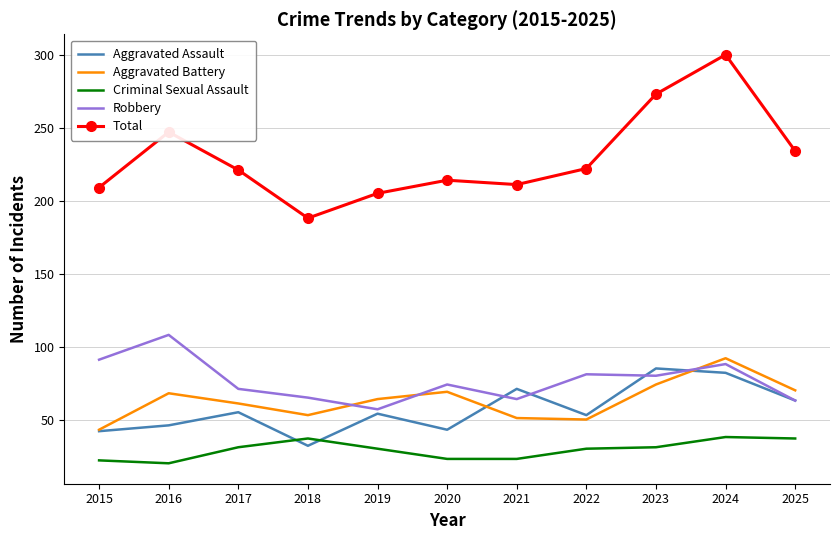

Where is the first local maximum for Criminal Sexual Assault?

2018